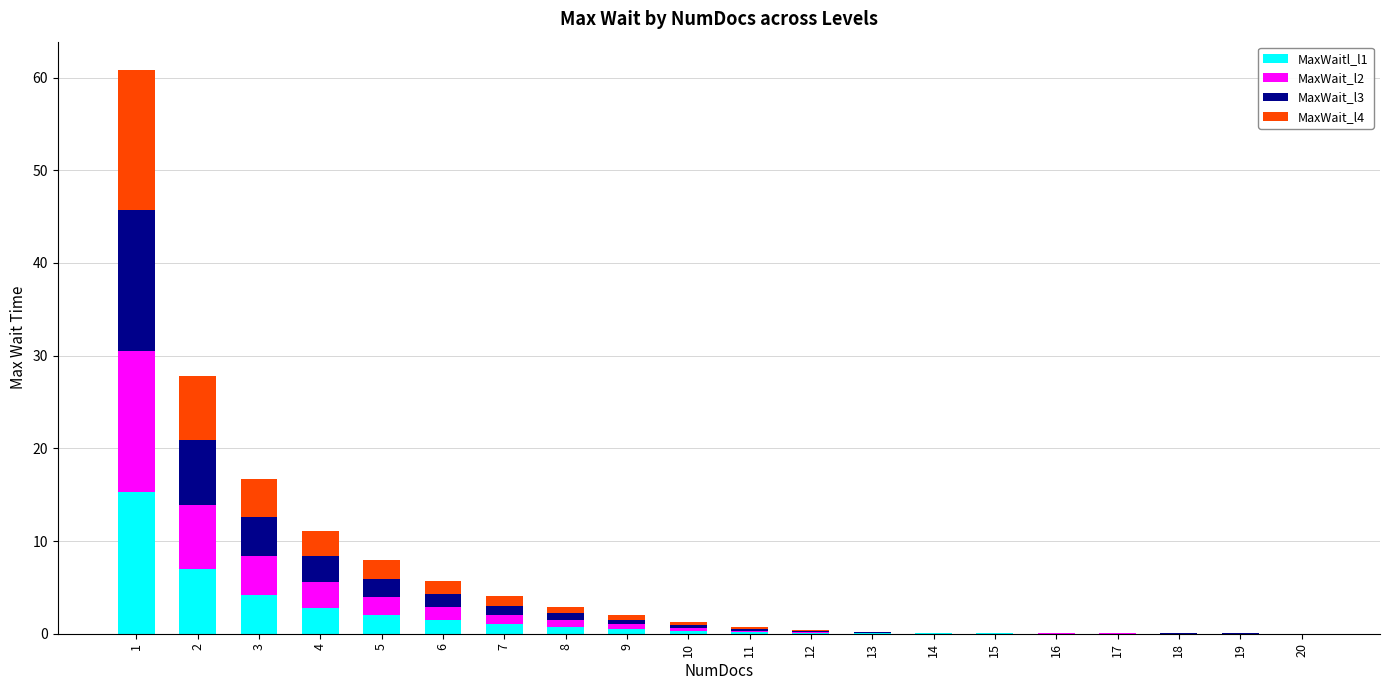

What is the highest value of the MaxWaitl_l1 series?

15.3